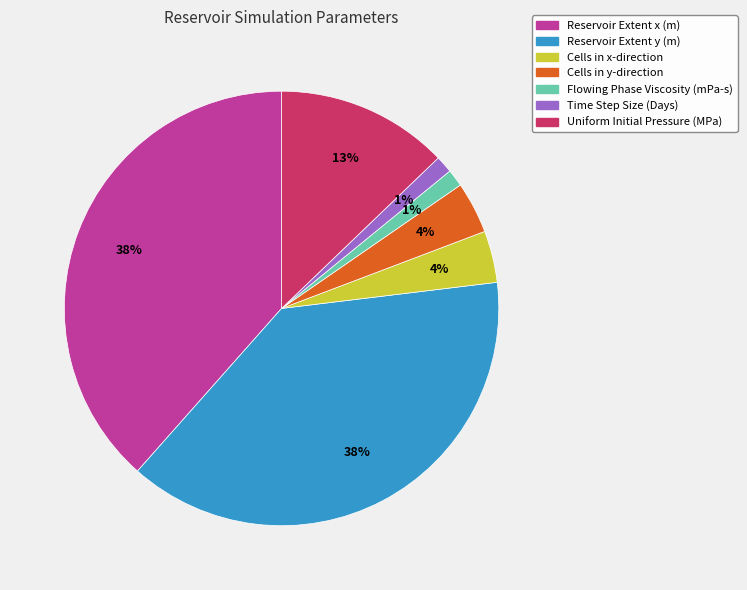

The Time Step Size (Days) slice represents 1% of the pie. True or false?

True